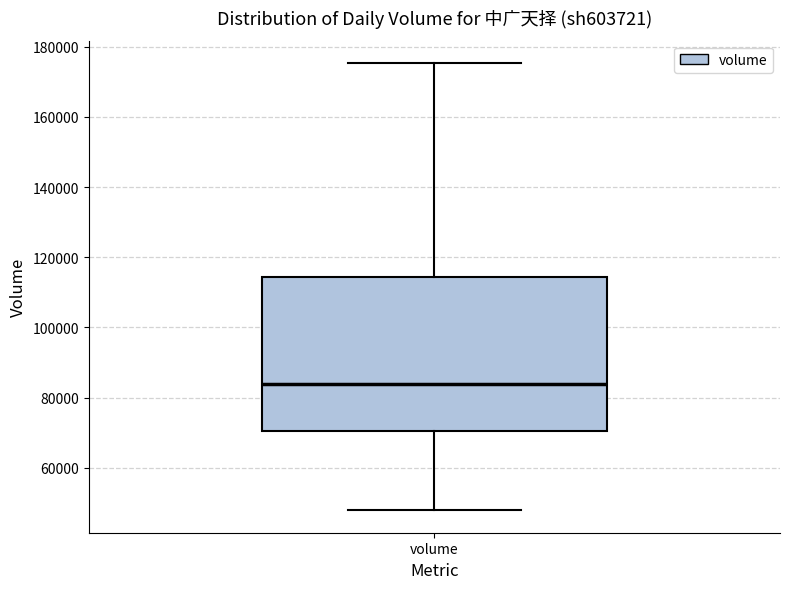

Where does the upper whisker of the box for volume end on the y-axis? The values are not printed on the chart, so give them approximately, as read against the axis.

176000